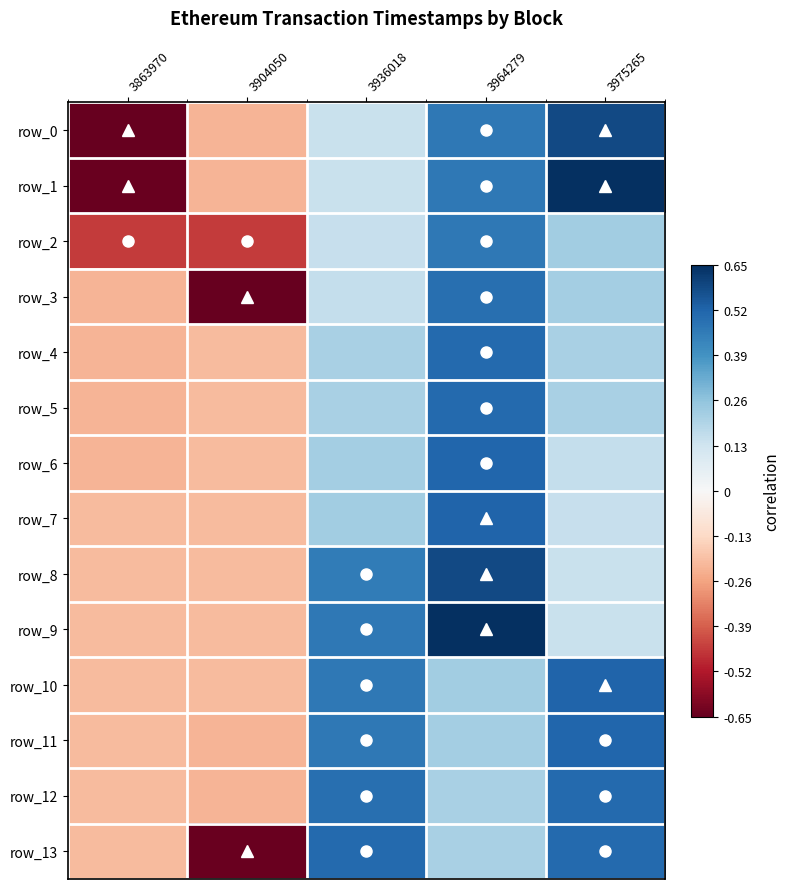

True or false: row_0 has a value of -0.3 at 3863970.

False